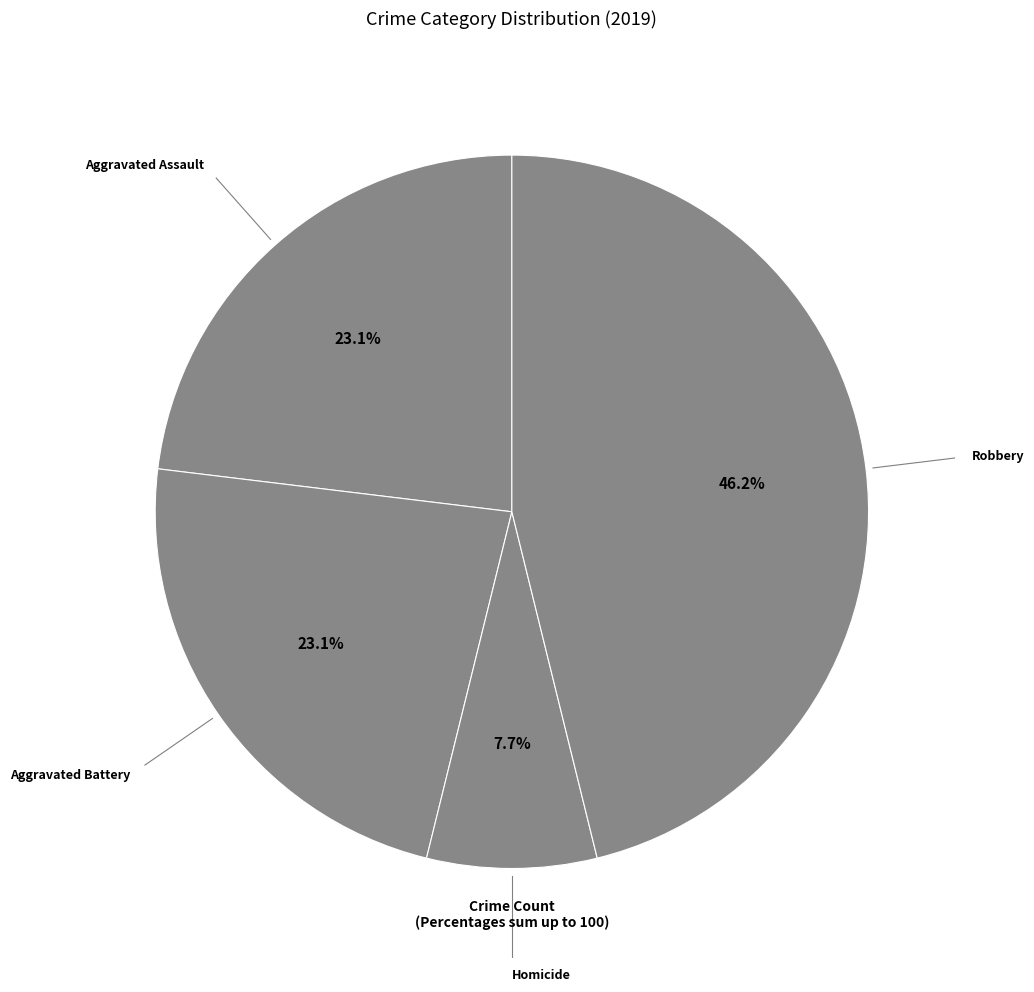

Count the number of slices in the pie.

4